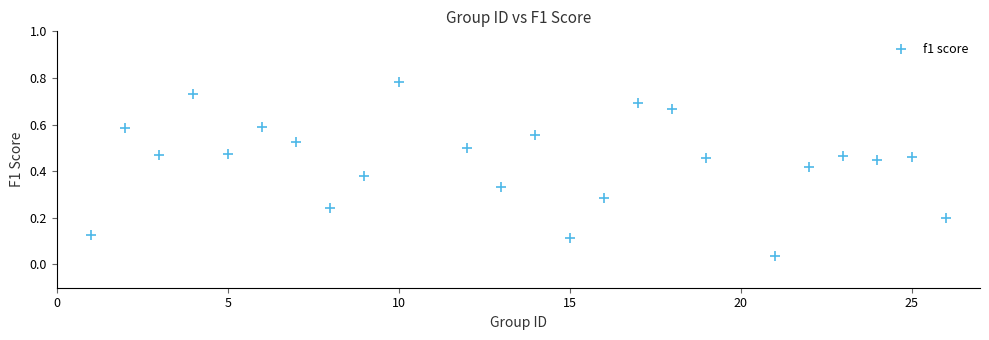

What is the range of X values (max minus min)?

25.0